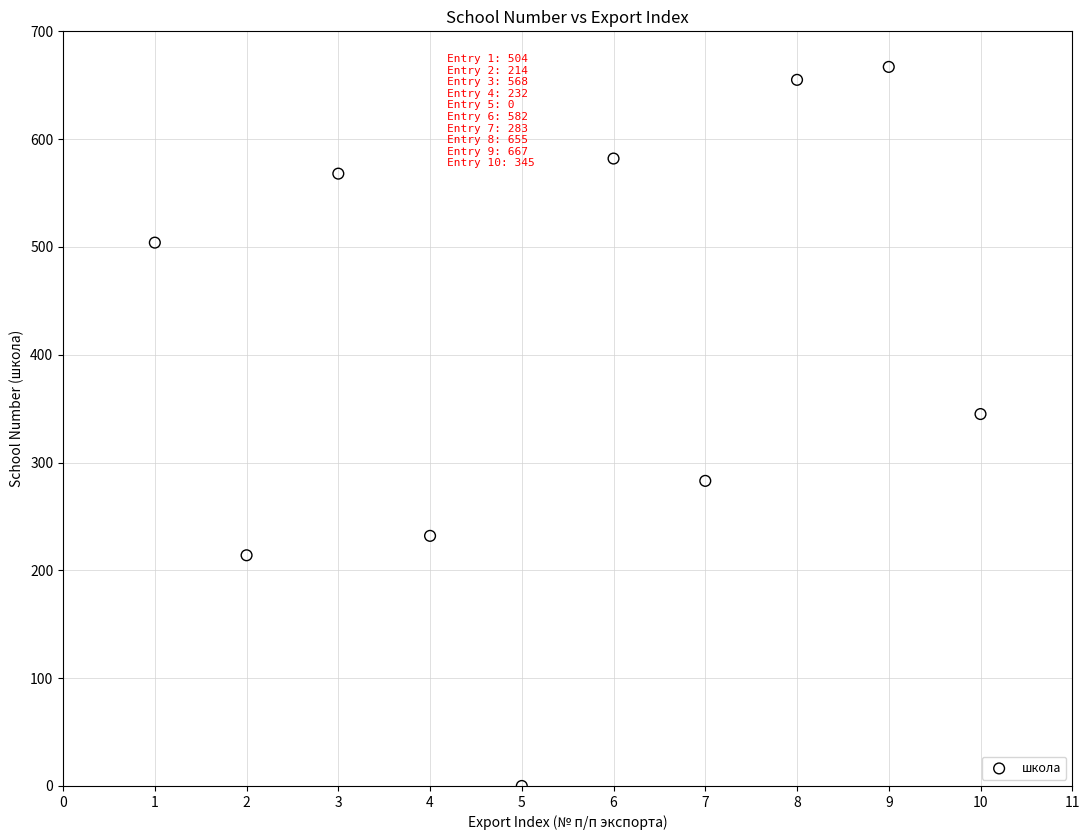

What Y value in the scatter plot is closest to 333?

345